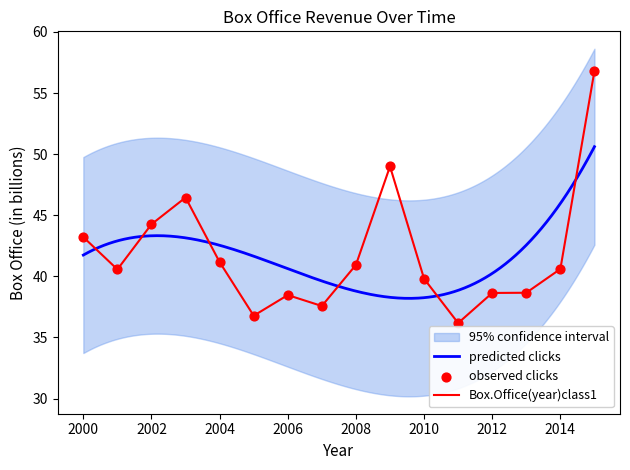

What is the change in value from 2008 to 2012?

-2.3